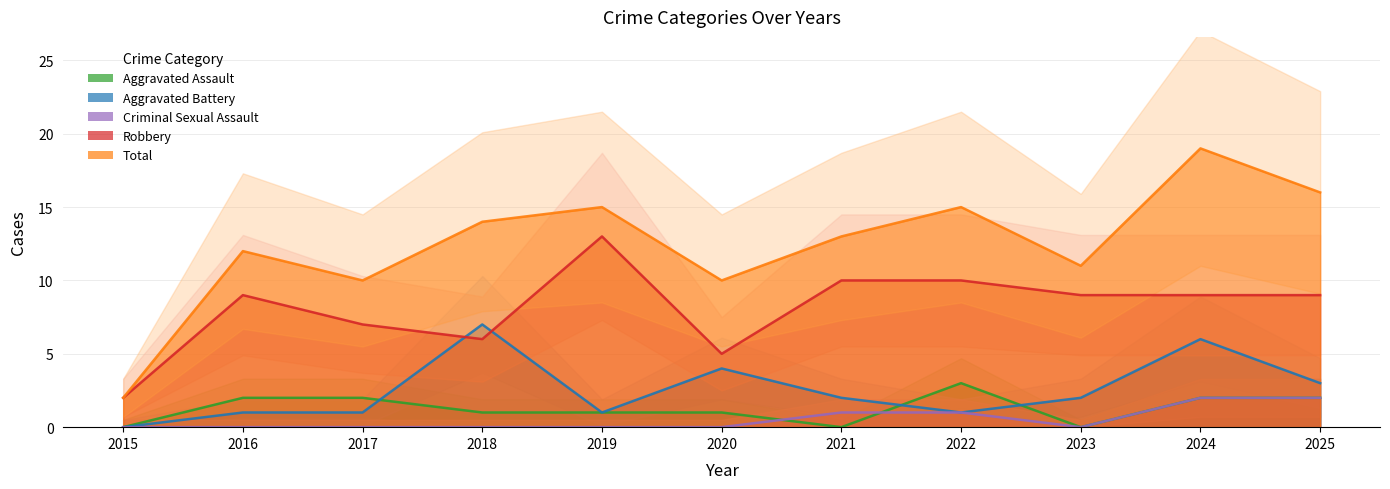

Which series has the largest range (max minus min)?

Total